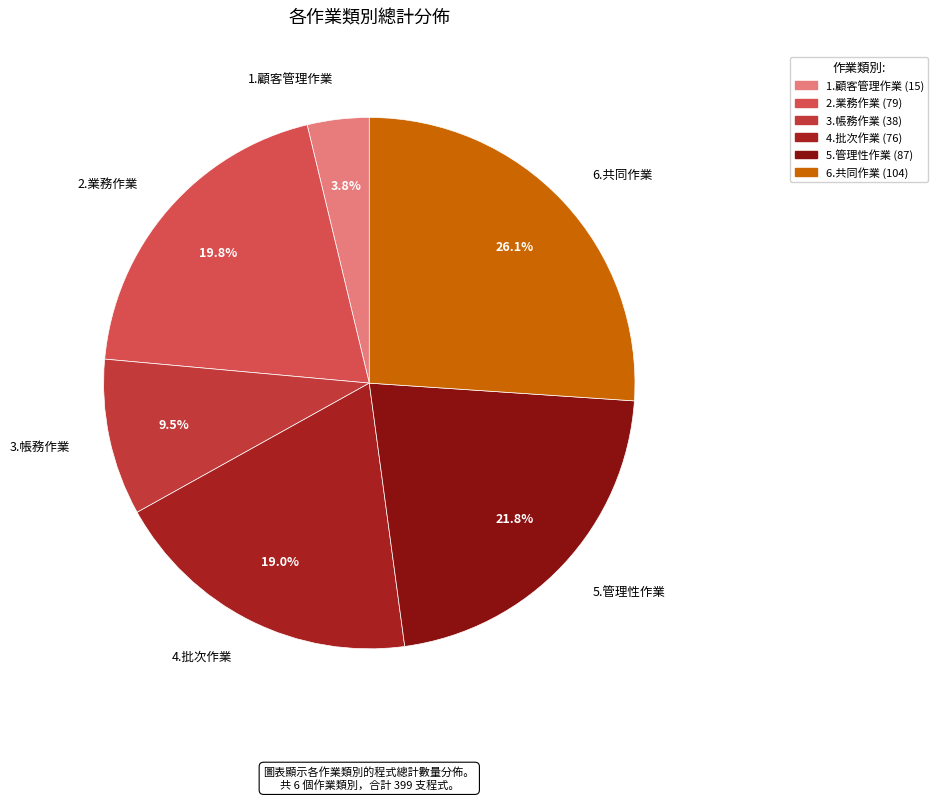

What percentage is the 1.顧客管理作業 slice, to the nearest percent?

4%